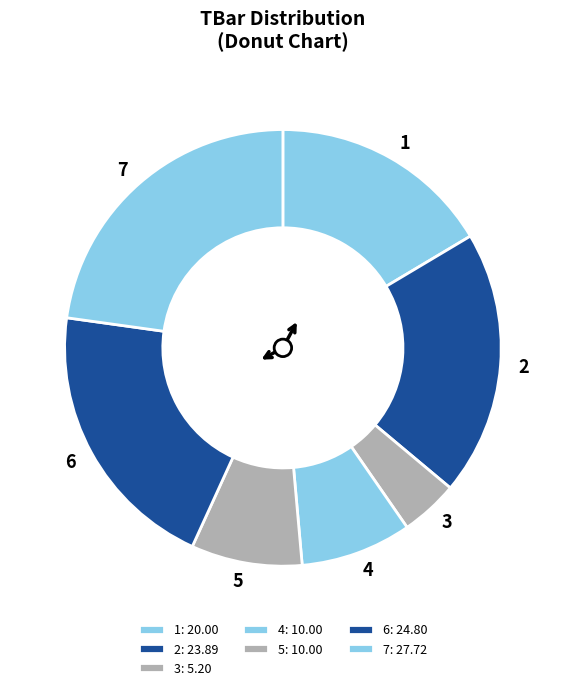

How many segments does this pie chart have?

7